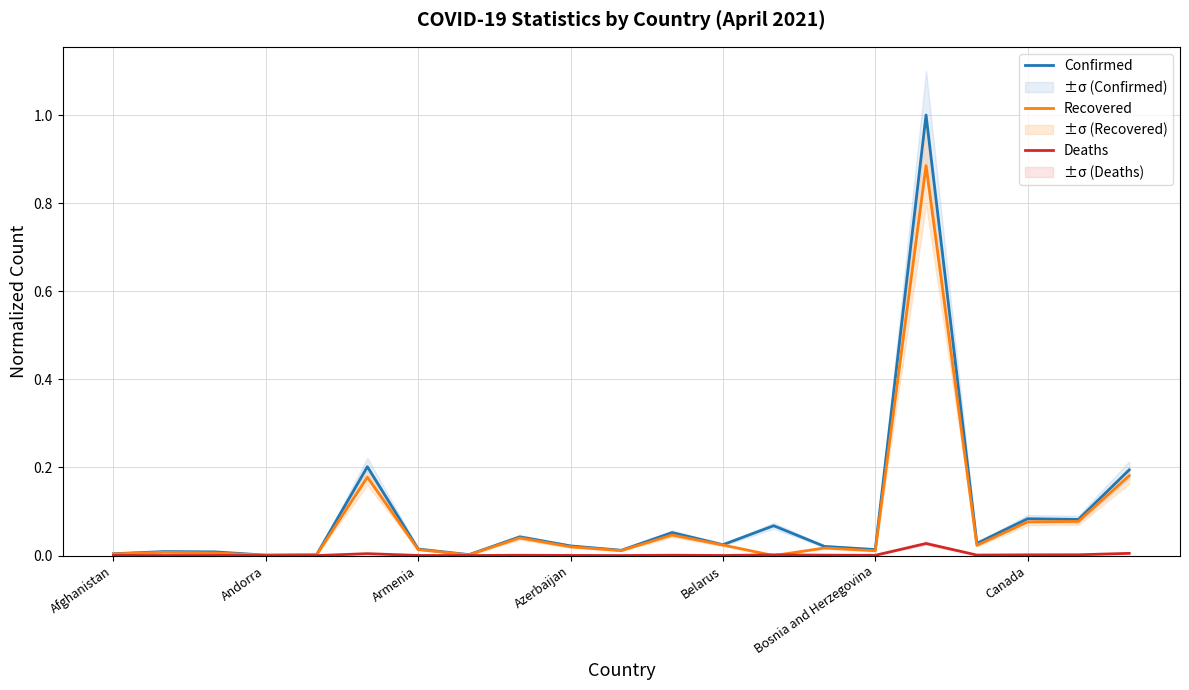

How many data points in Recovered are above 0?

20